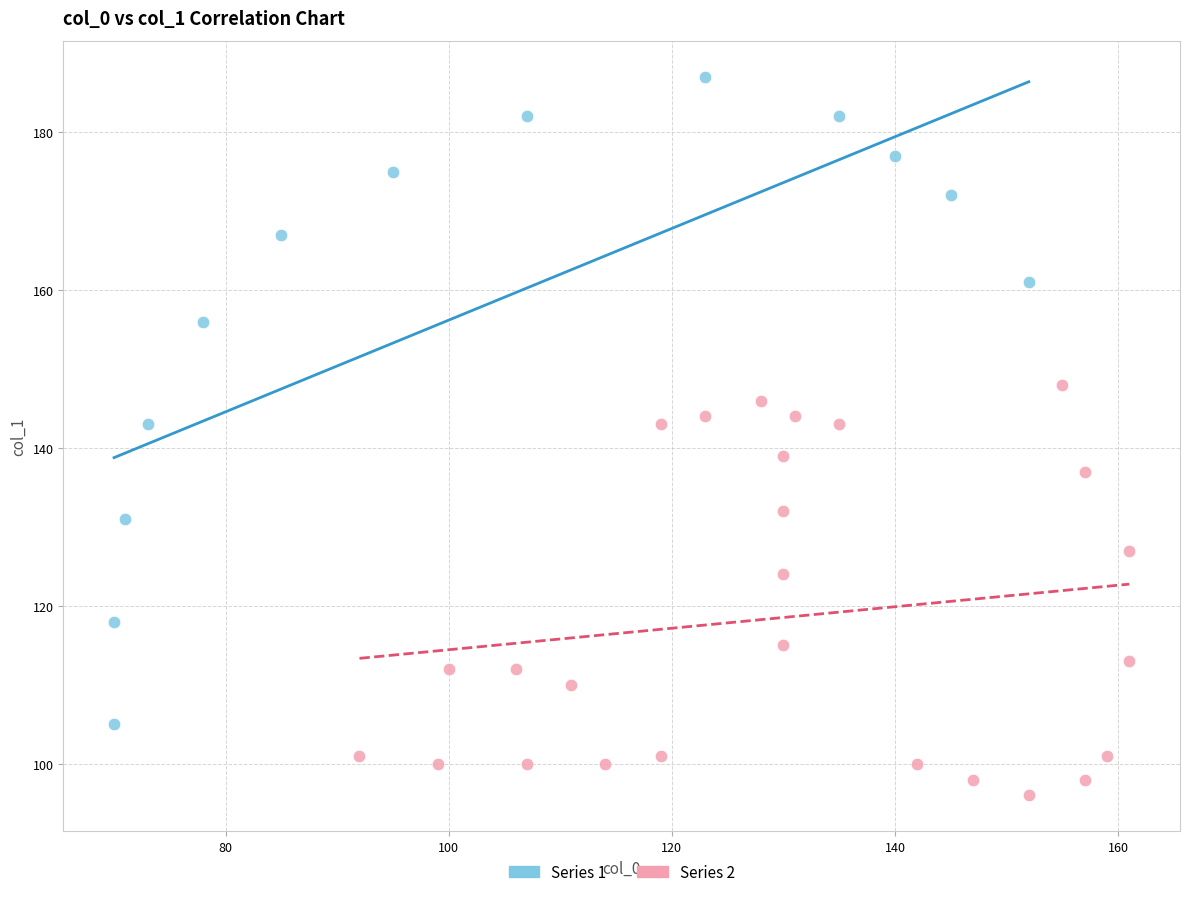

Which series reaches the minimum Y coordinate?

Series 2